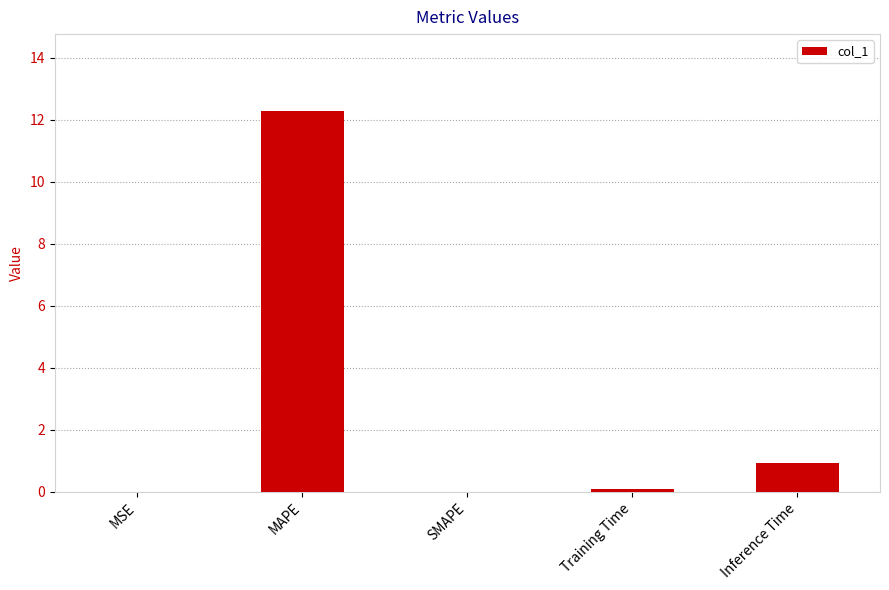

True or false: the data shows 0.3 at Inference Time.

False